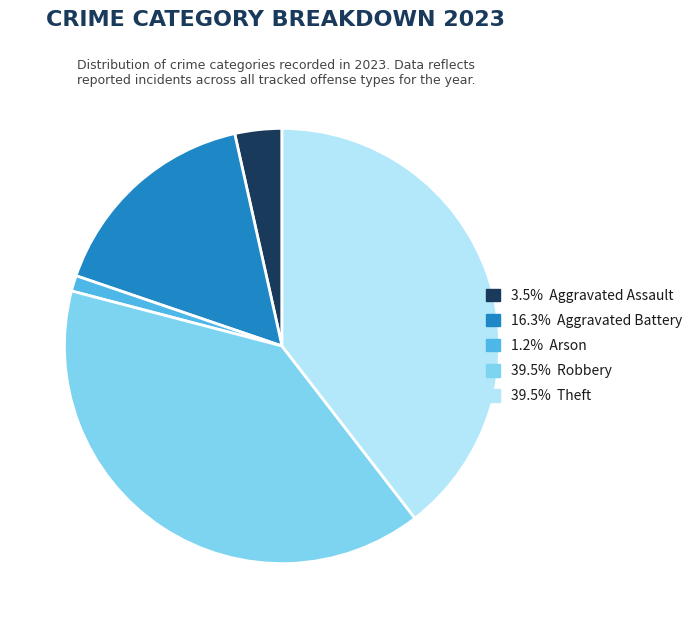

Is there any slice that represents more than half of the pie?

No